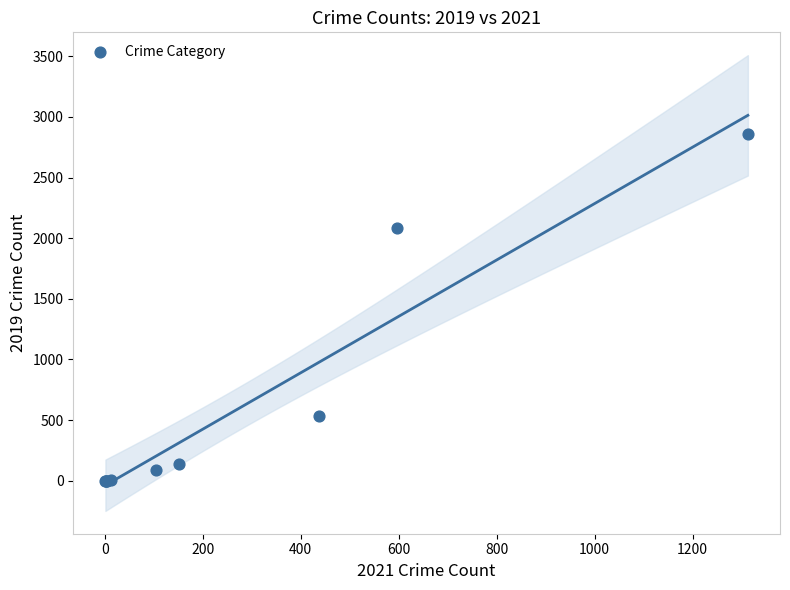

What Y value in the scatter plot is closest to 1428?

2086